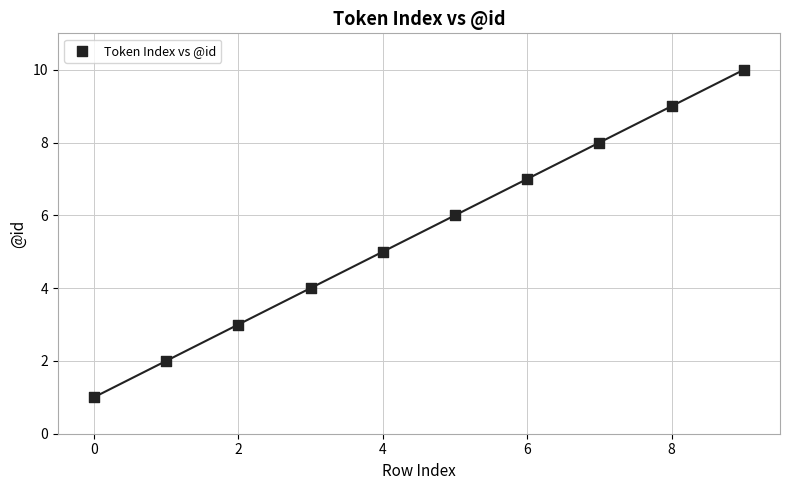

What is the range of Y values (max minus min)?

9